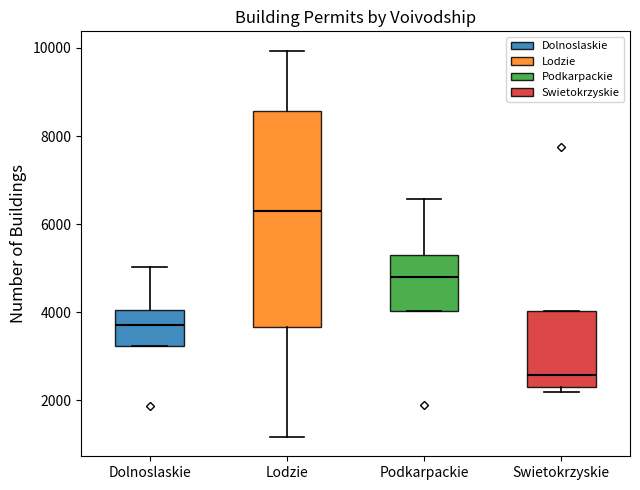

Comparing the boxes themselves (not the whiskers), which one is the tallest?

Lodzie